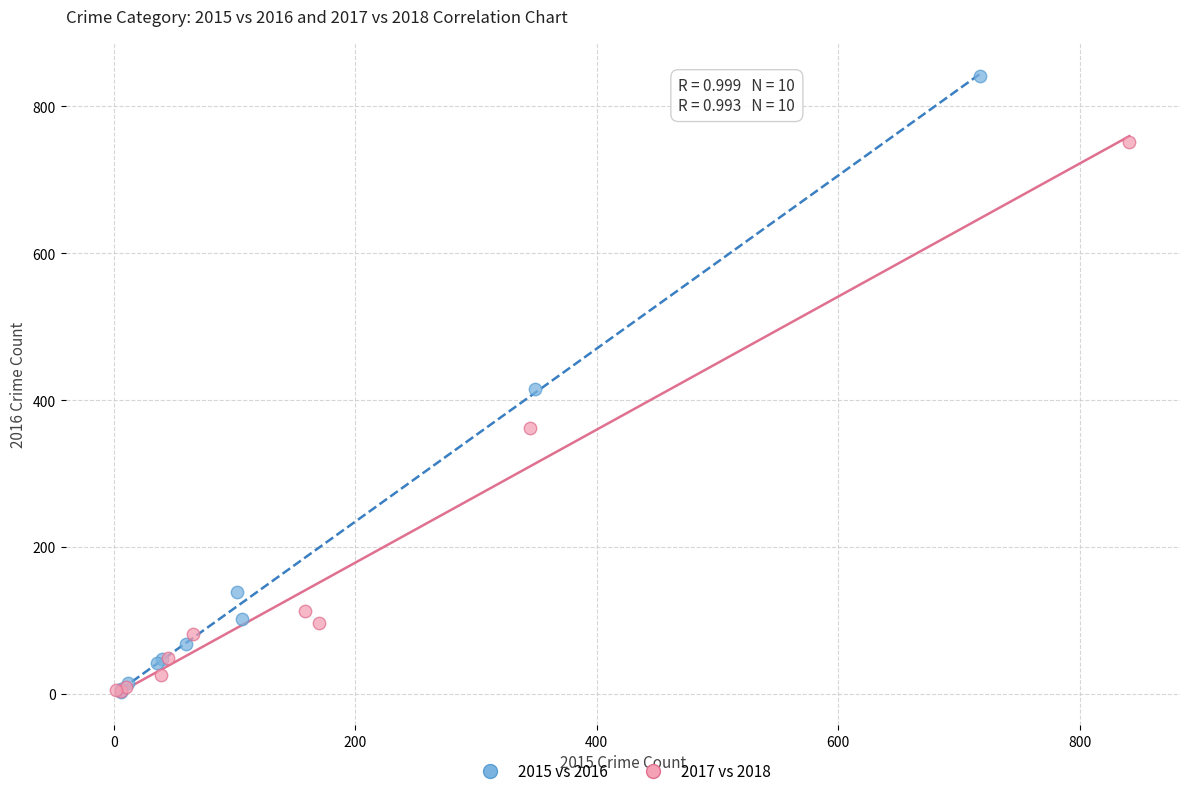

Which series reaches the maximum Y coordinate?

2015 vs 2016